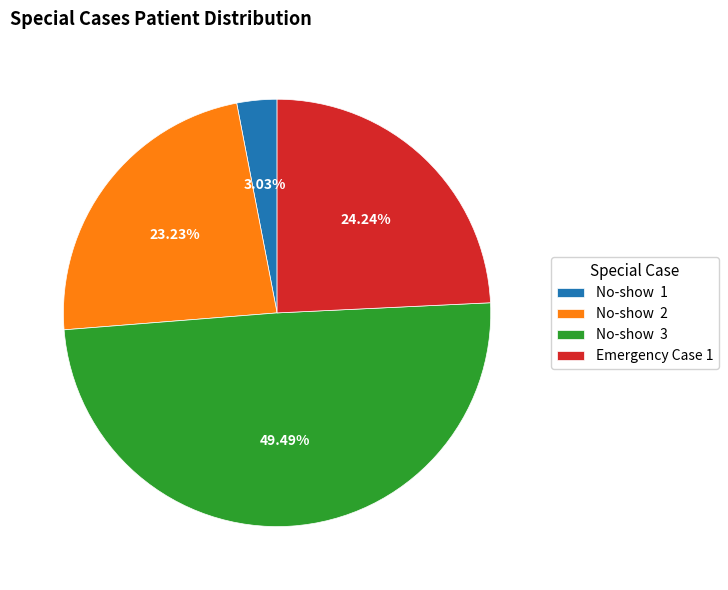

To the nearest percent, what percentage of the pie is Emergency Case 1?

24%